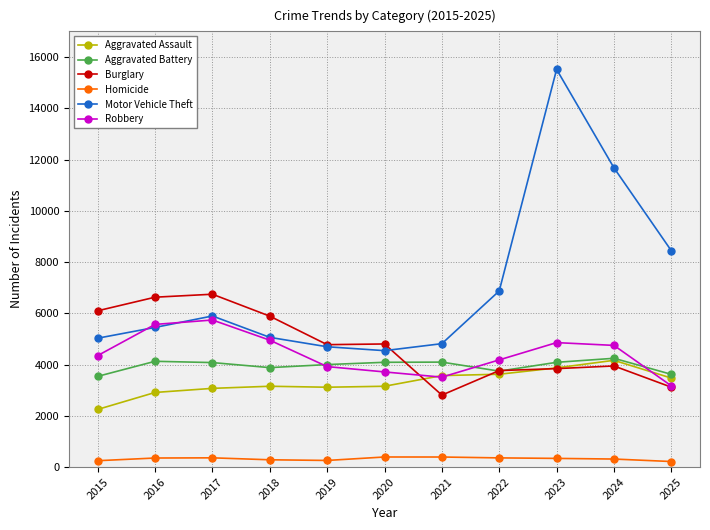

Which label corresponds to the largest value in the chart?

2023